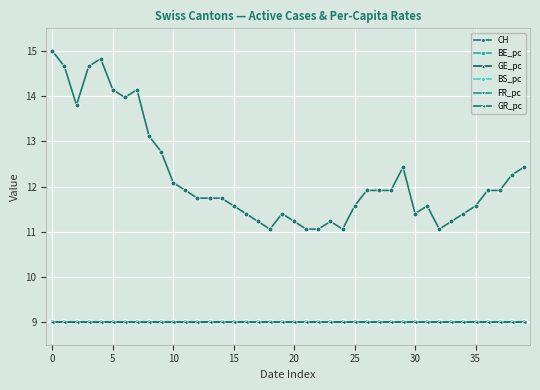

What is the maximum value for GR_pc?

9.0